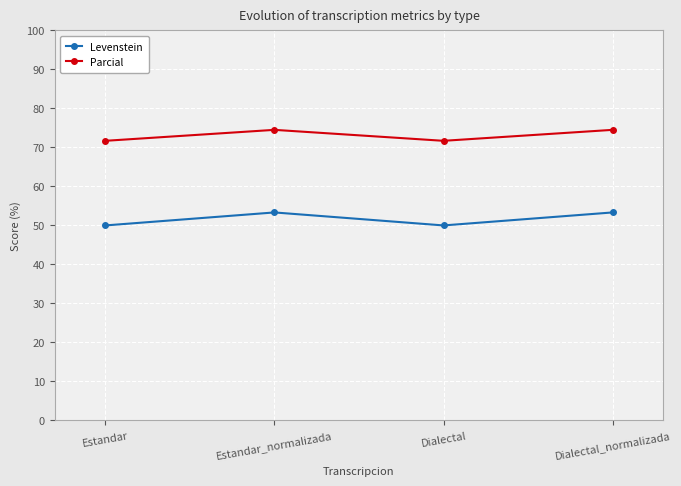

Rank the series at Dialectal_normalizada from highest to lowest value.

Parcial, Levenstein